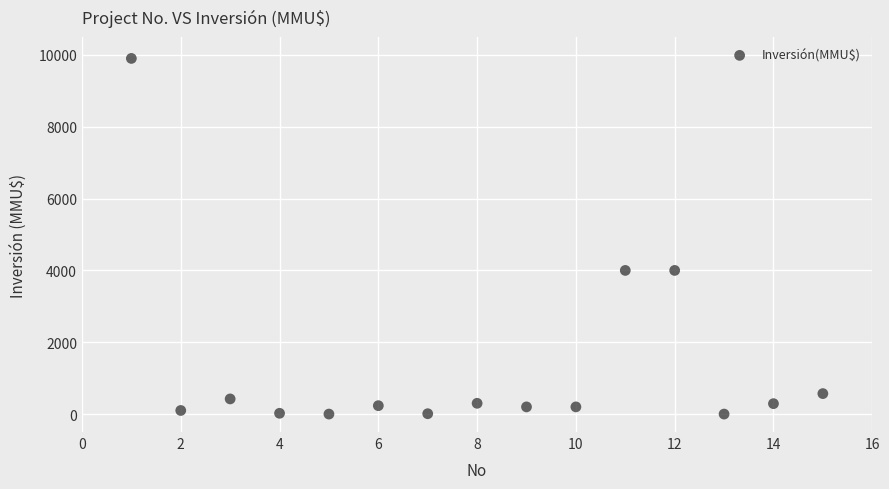

What is the range of X values (max minus min)?

14